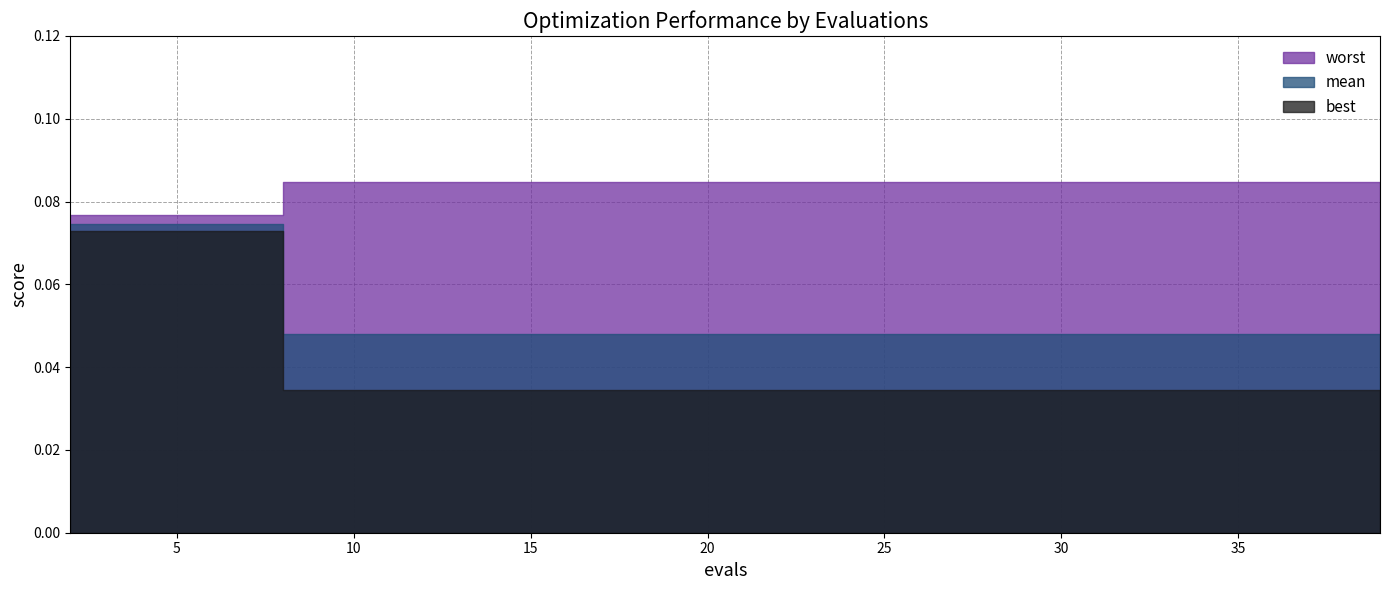

What is the difference between the highest and lowest values at 10?

0.1